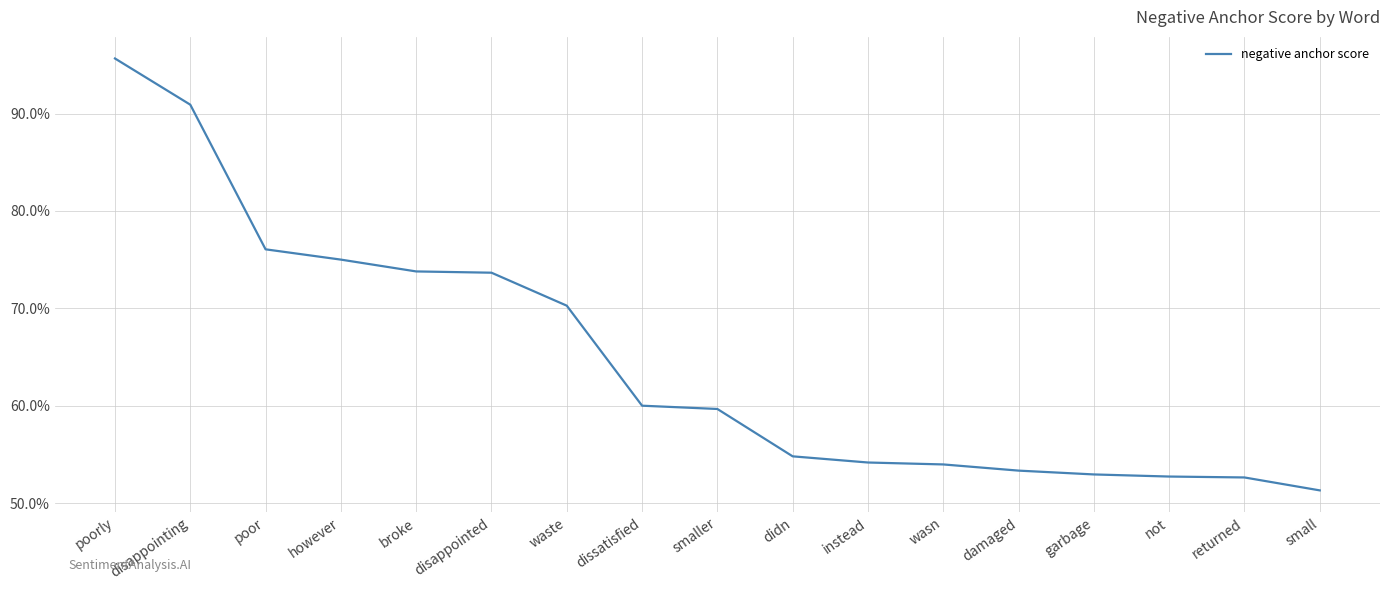

What is the smallest value displayed?

0.5